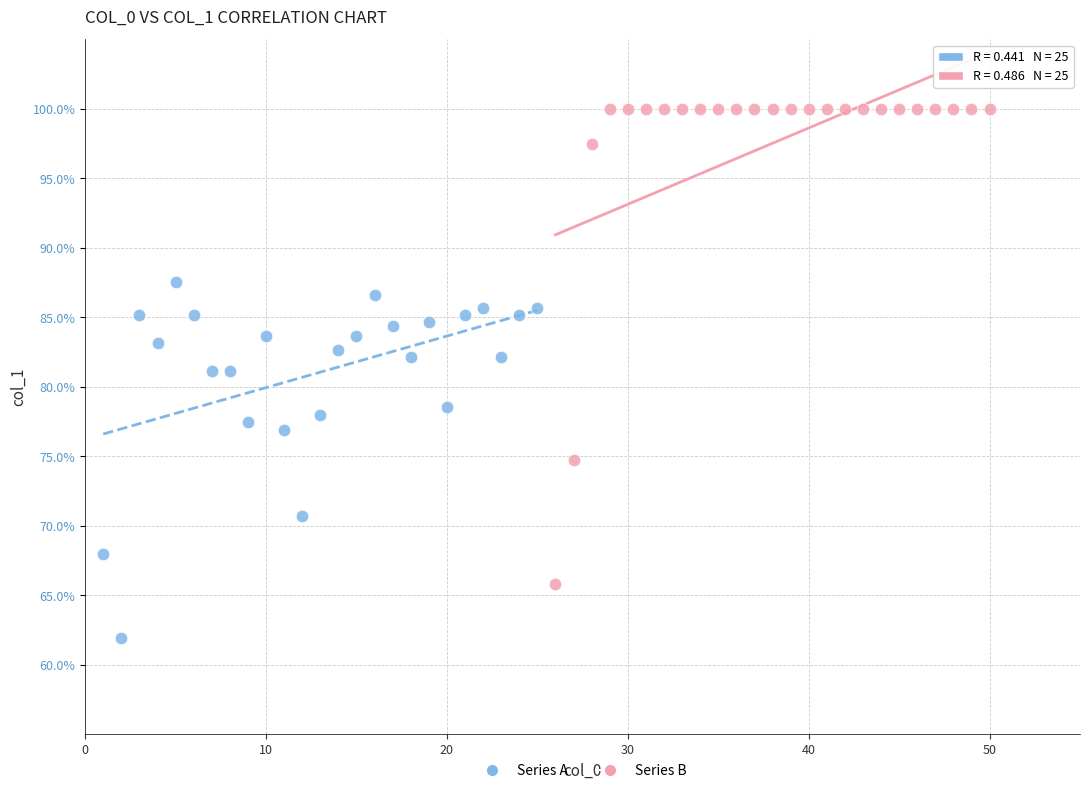

Which series reaches the minimum Y coordinate?

Series A